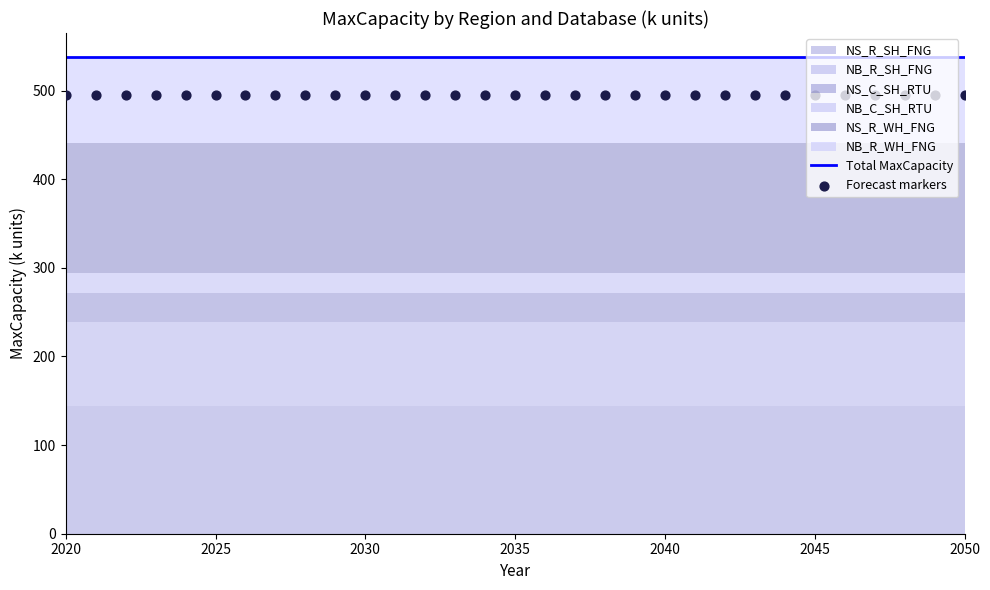

At how many categories does at least one series exceed 535?

31